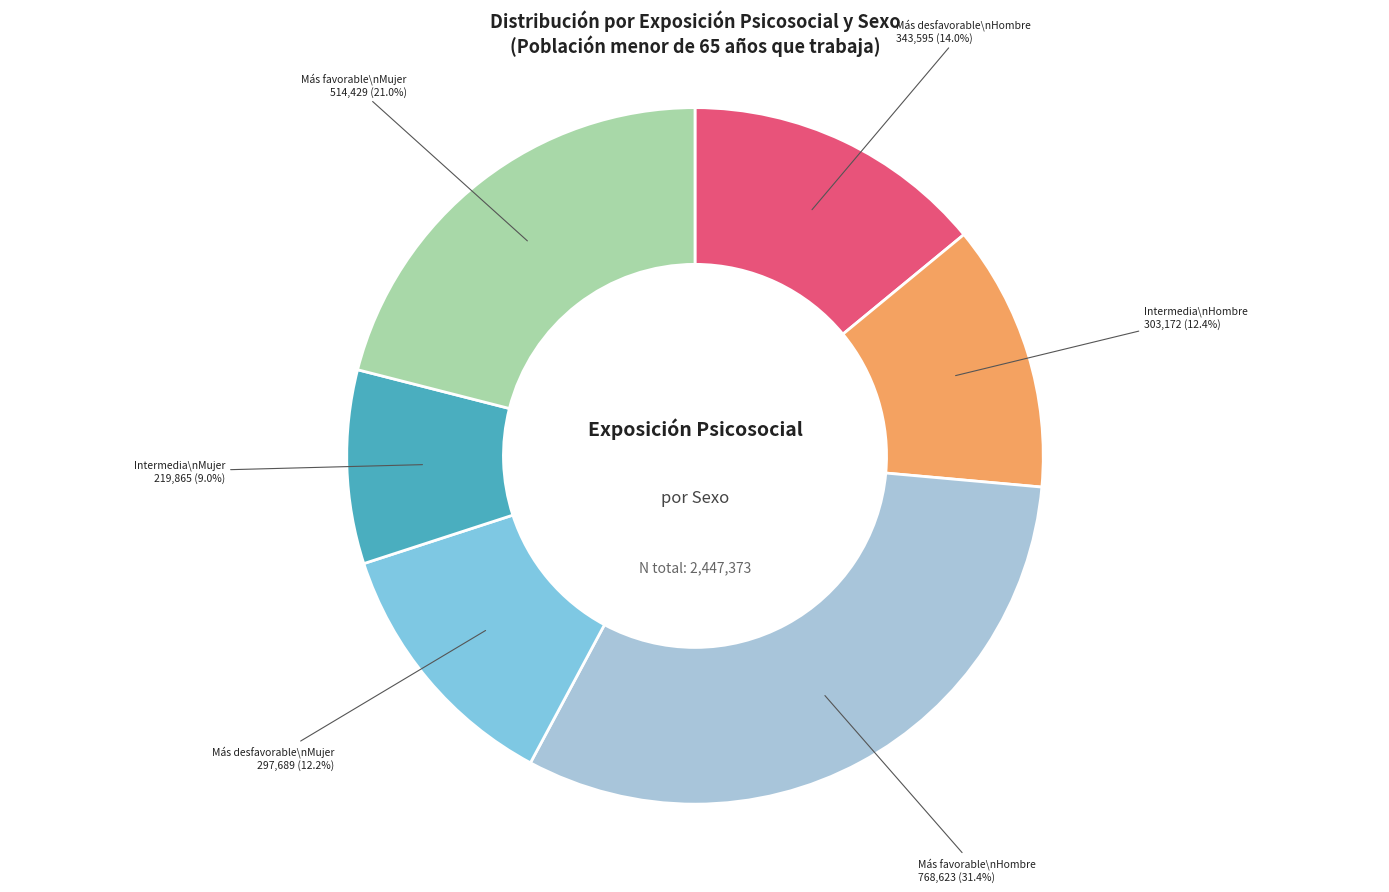

Combined, what portion of the pie is Más desfavorable\nMujer and Intermedia\nHombre?

24.6%